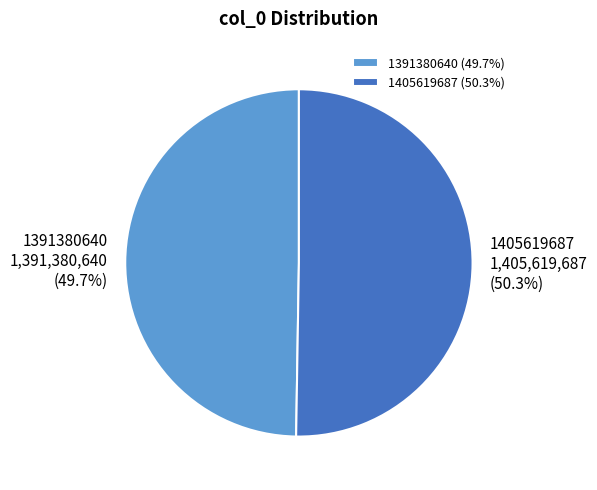

How much of the chart is everything except 1405619687?

49.7%